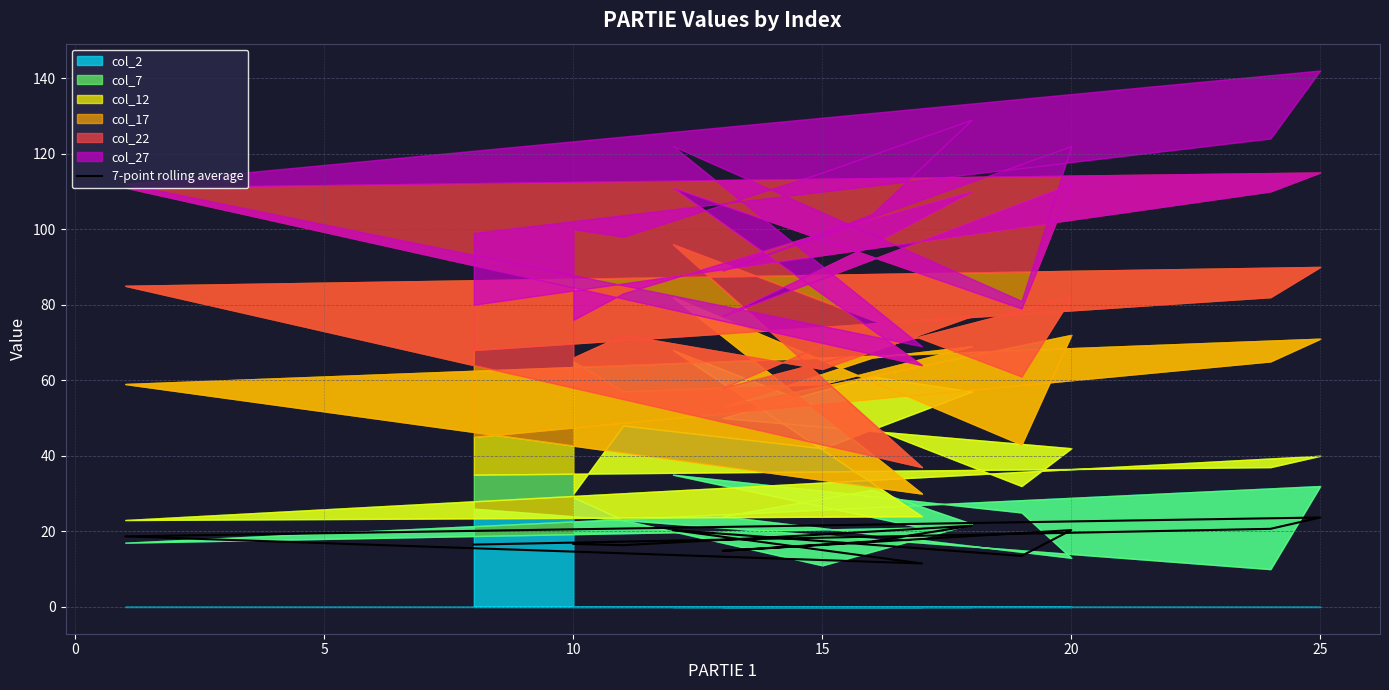

How many points are higher than both their immediate neighbors (excluding endpoints)?

4